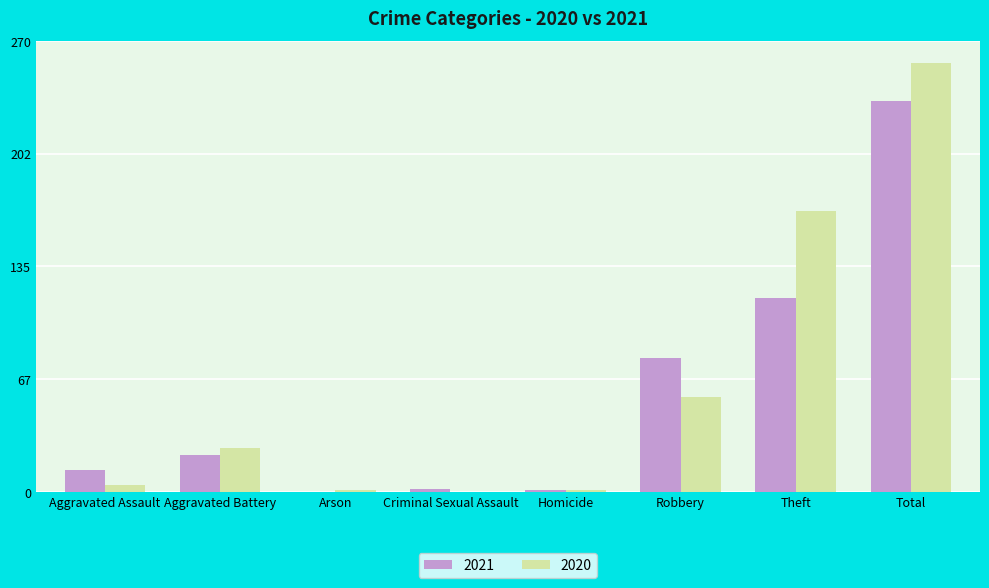

At which category is the sum across all series the highest?

Total